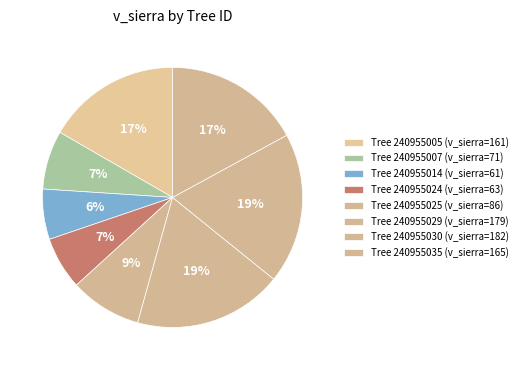

Count the number of slices in the pie.

8